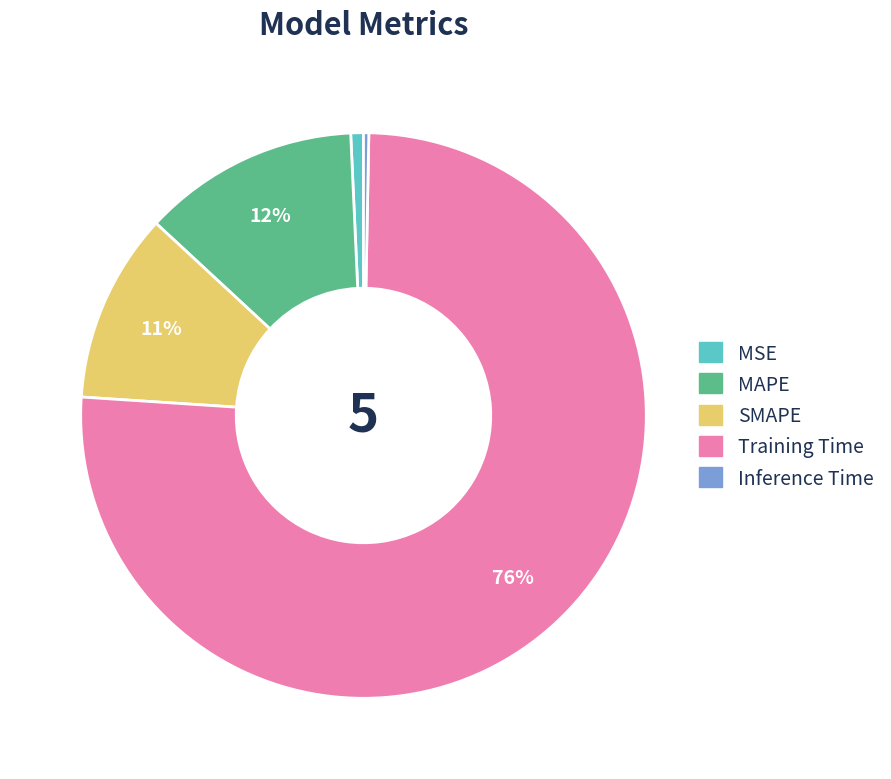

Does any single category account for the majority?

Yes